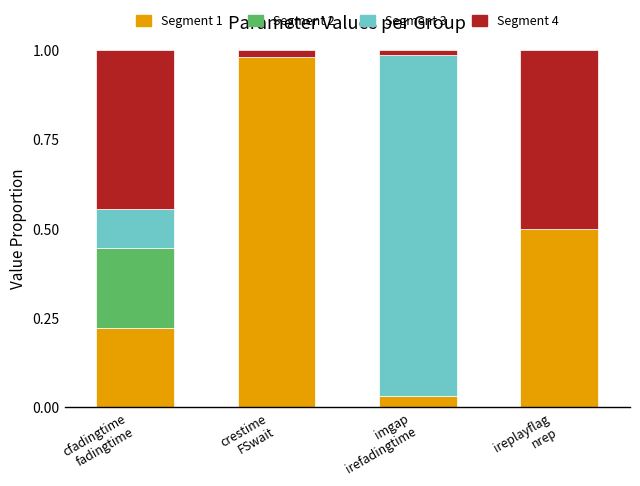

Count the number of categories in the chart.

4